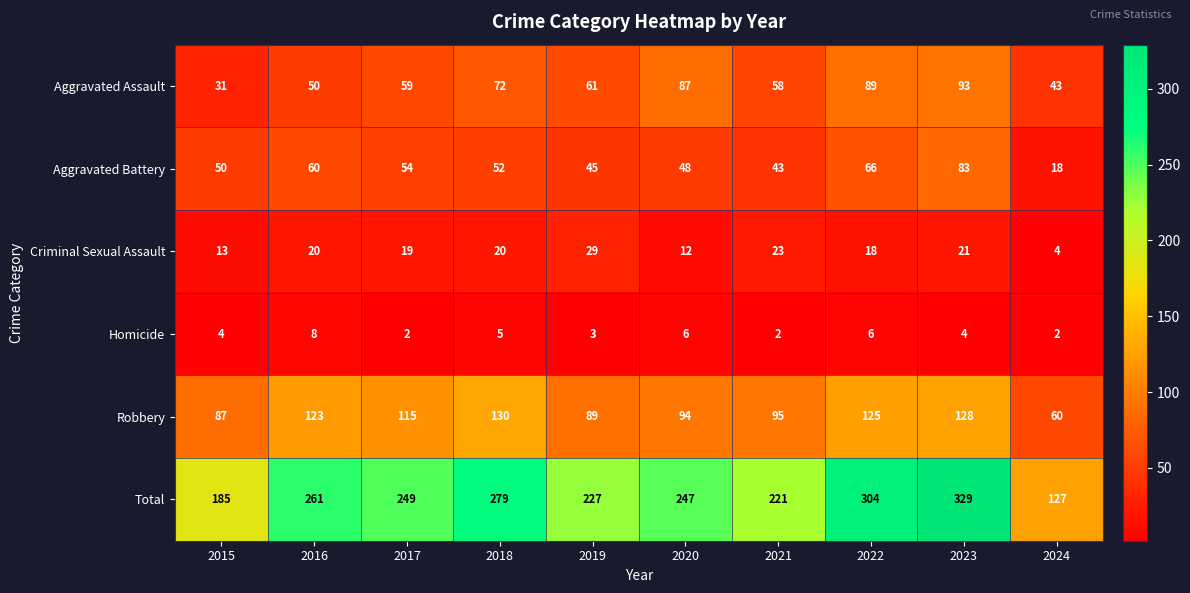

What is the spread (max minus min) of values at 2020?

241